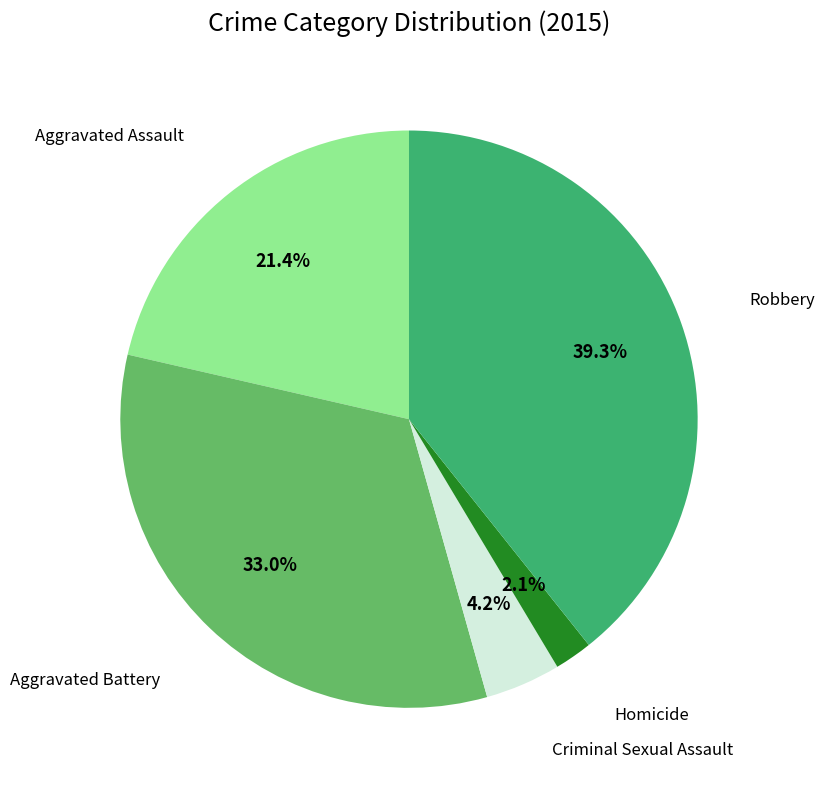

To the nearest percent, what is the average slice percentage?

20%